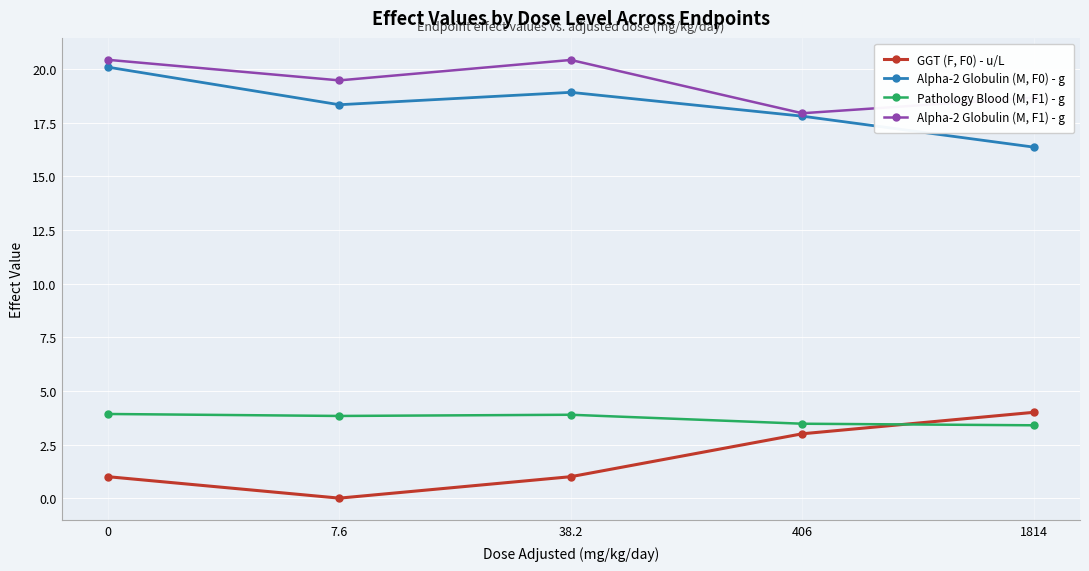

Between 7.6 and 1814, which series saw the biggest shift?

GGT (F, F0) - u/L